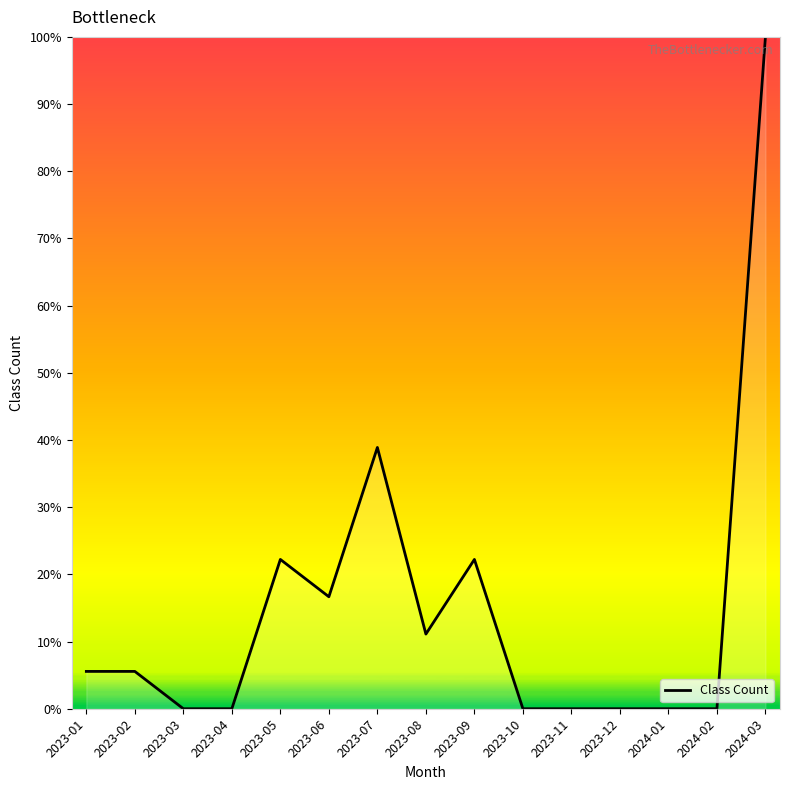

What is the greatest value displayed?

100.0